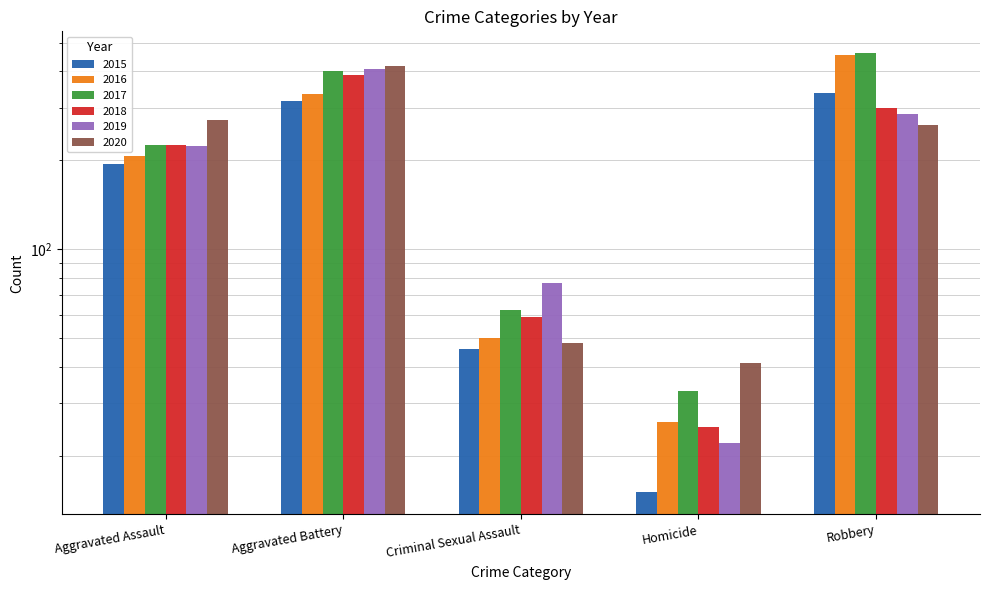

Rank the series by their maximum value, from highest to lowest.

2017, 2016, 2020, 2019, 2018, 2015